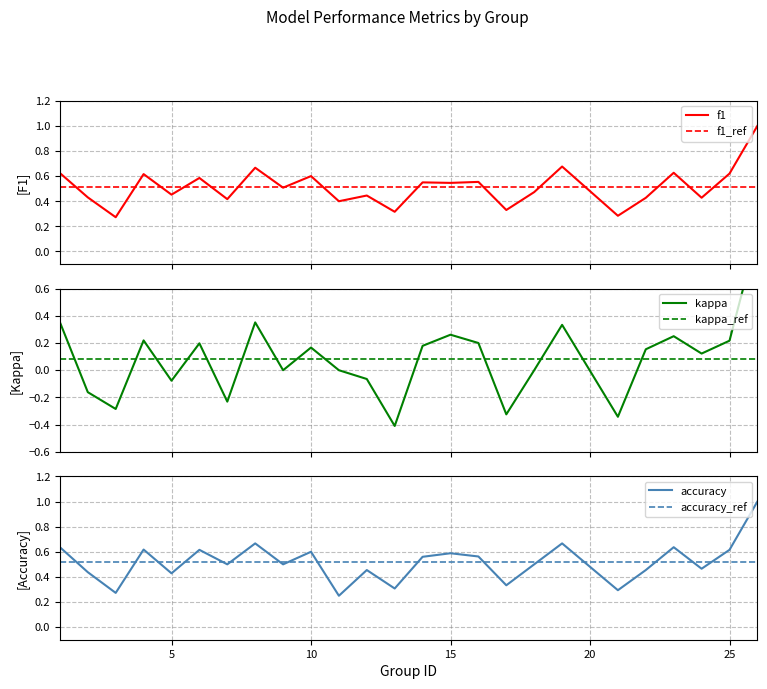

True or false: f1 has a value of 0.5 at 9.

True